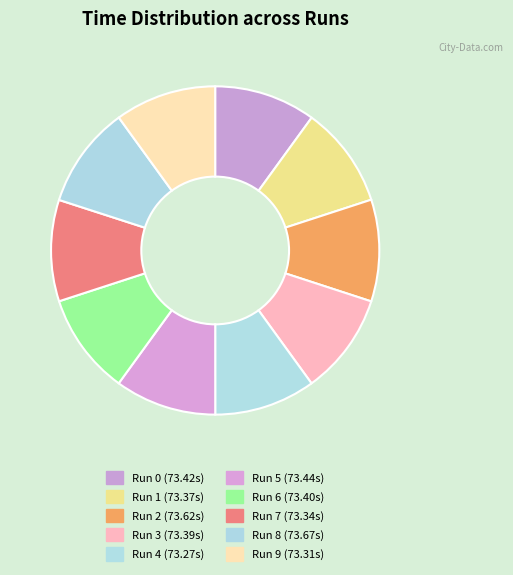

Is there any slice that represents more than half of the pie?

No